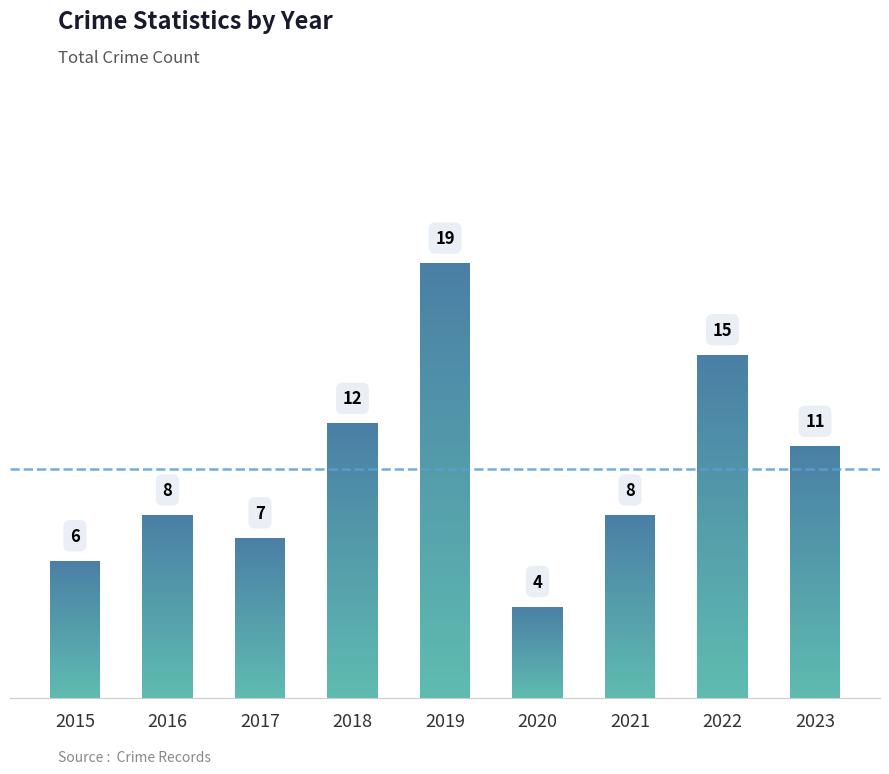

What is the sum of the values at 2021 and 2017?

15